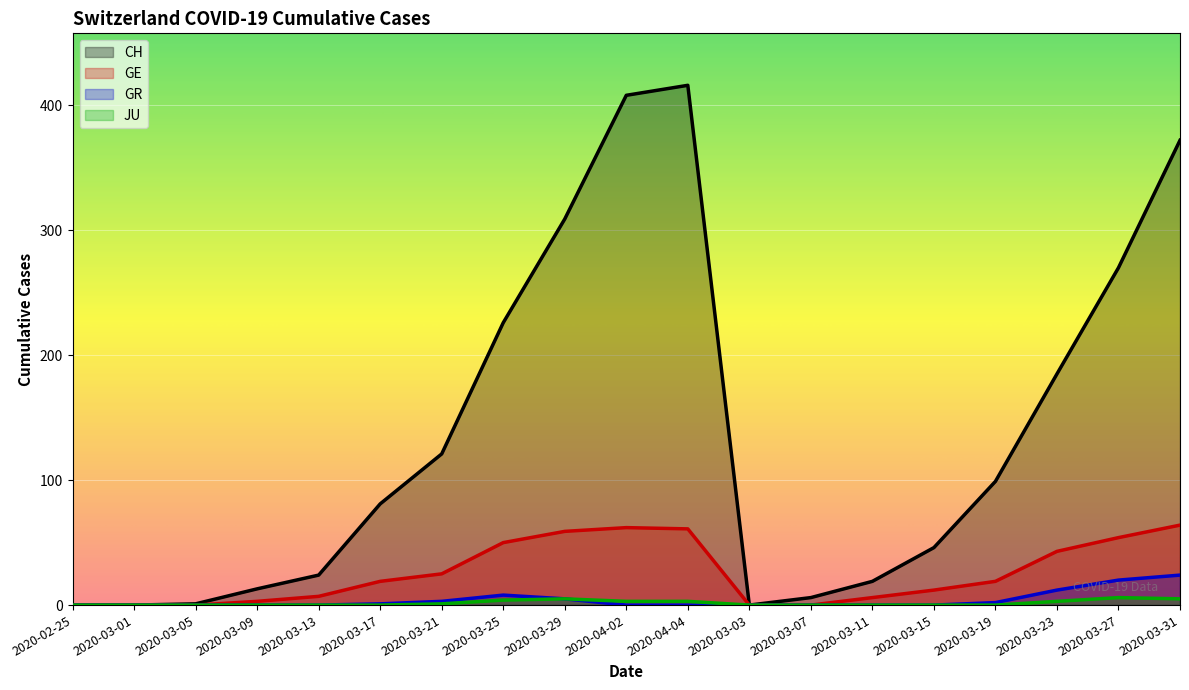

What is the average value of the JU series?

2